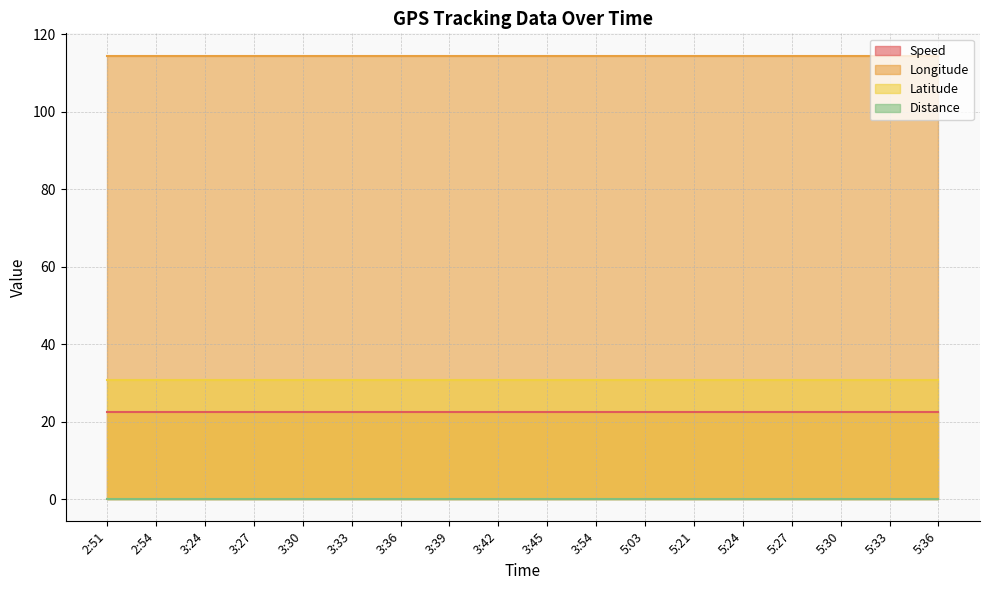

Between 5:03 and 2:51, which is larger?

5:03